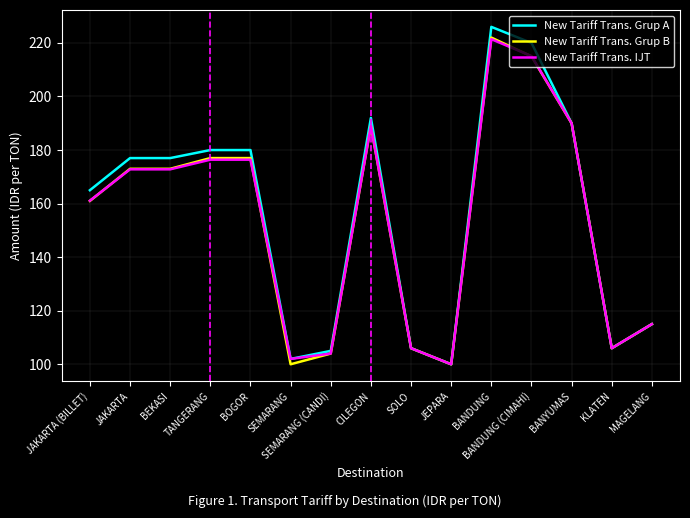

How many lines are shown in the chart?

3